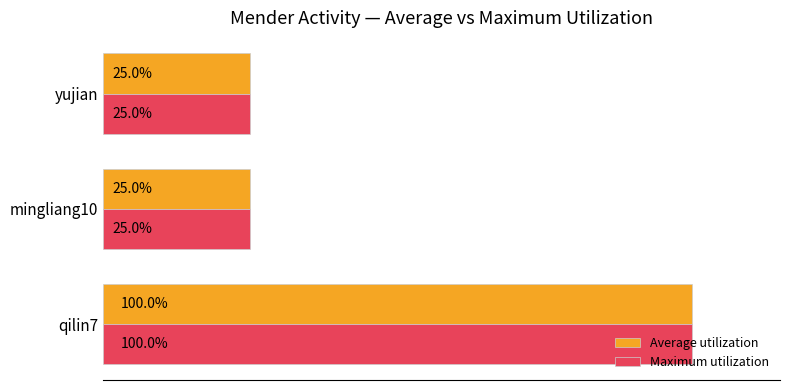

Which category has the highest value in the Average utilization series?

qilin7